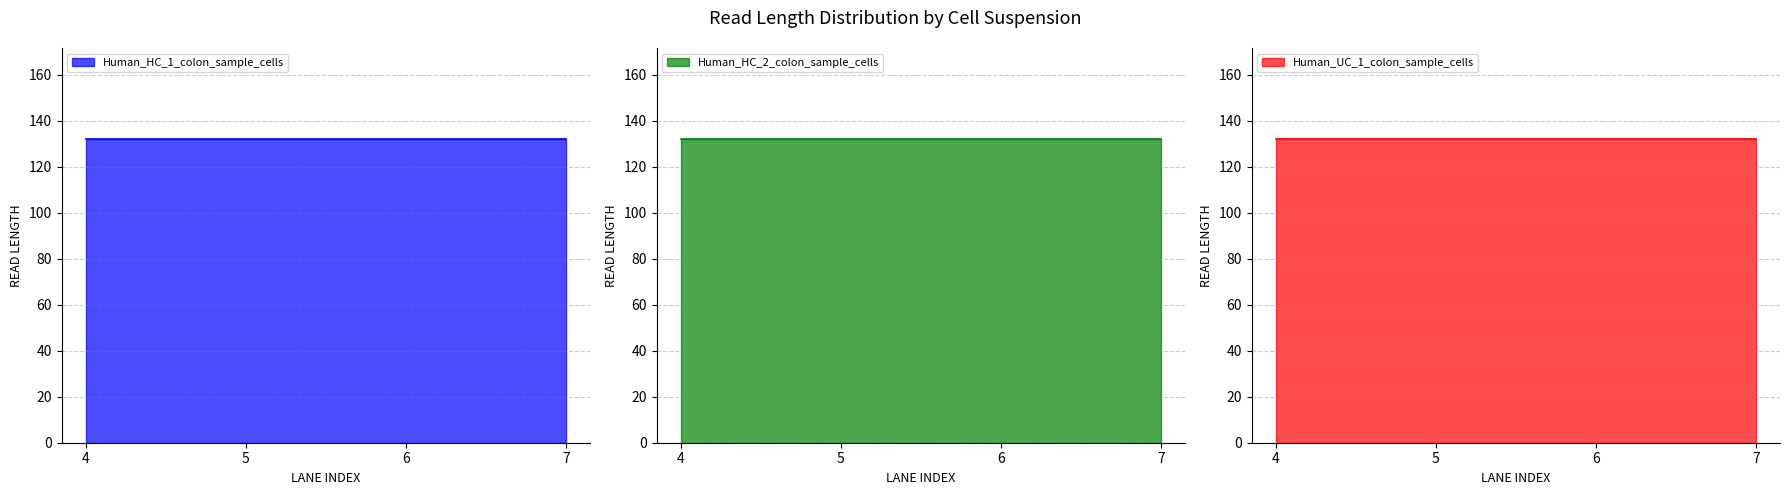

Which label corresponds to the smallest value in the chart?

4